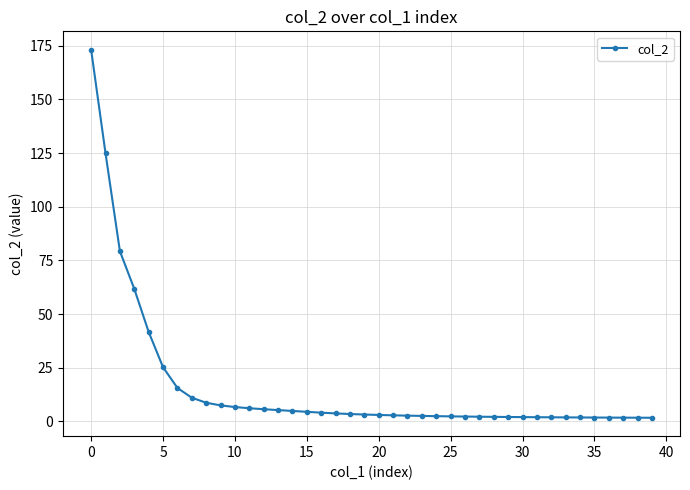

What is the difference between the second highest and second lowest values?

123.2